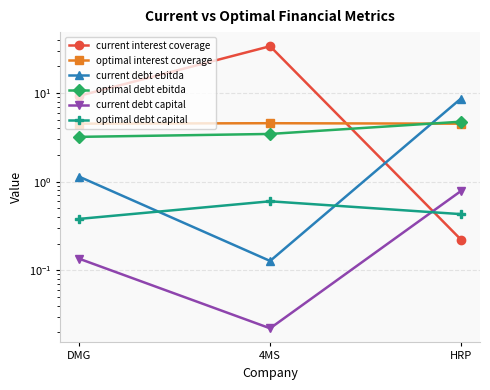

Which label corresponds to the smallest value in the chart?

4MS